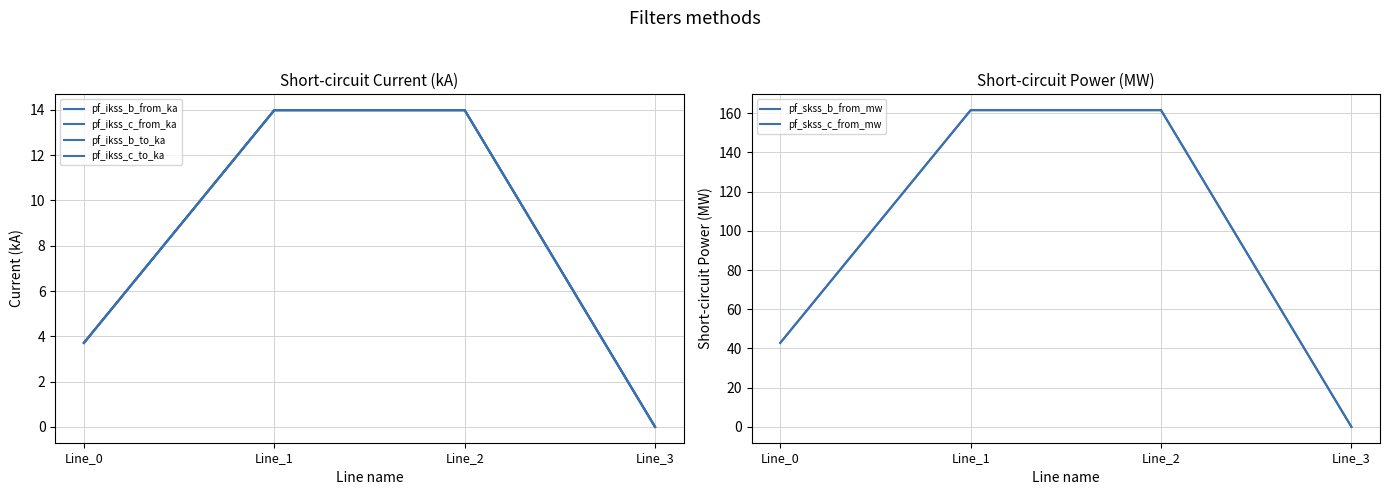

Reading left to right, list all the values displayed in this chart.

pf_ikss_b_from_ka: 3.7	14.0	14.0	0.0
pf_ikss_c_from_ka: 3.7	14.0	14.0	0.0
pf_ikss_b_to_ka: 3.7	14.0	14.0	0.0
pf_ikss_c_to_ka: 3.7	14.0	14.0	0.0
pf_skss_b_from_mw: 42.8	161.5	161.5	0.0
pf_skss_c_from_mw: 42.8	161.5	161.5	0.0